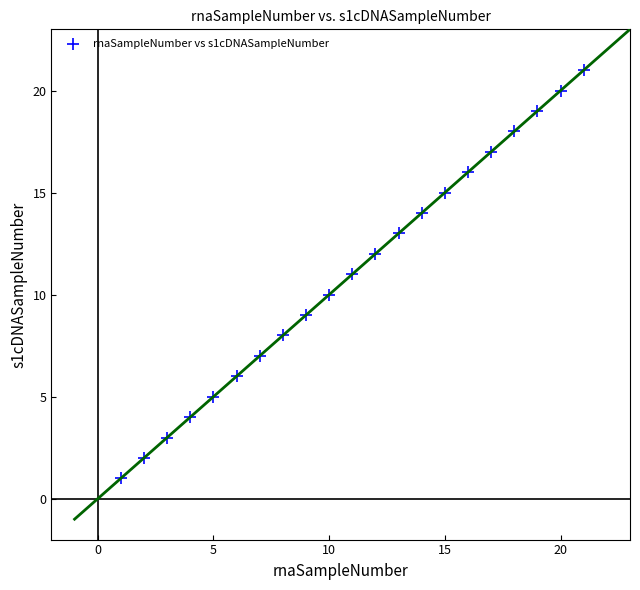

What is the range of Y values (max minus min)?

20